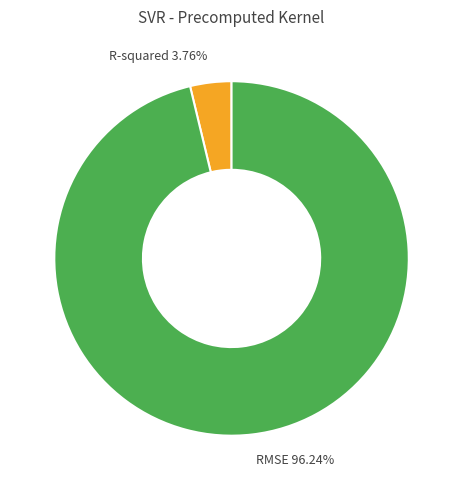

To the nearest percent, what percentage of the pie is RMSE?

96%